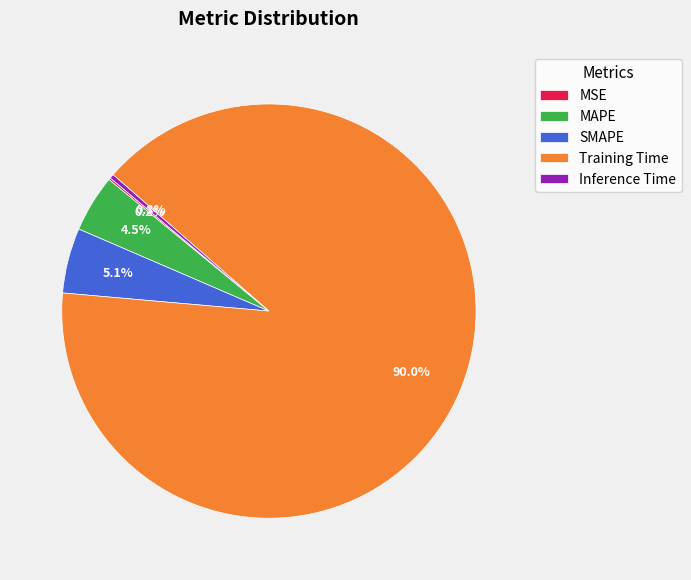

Does Training Time account for over 50% of the chart?

Yes